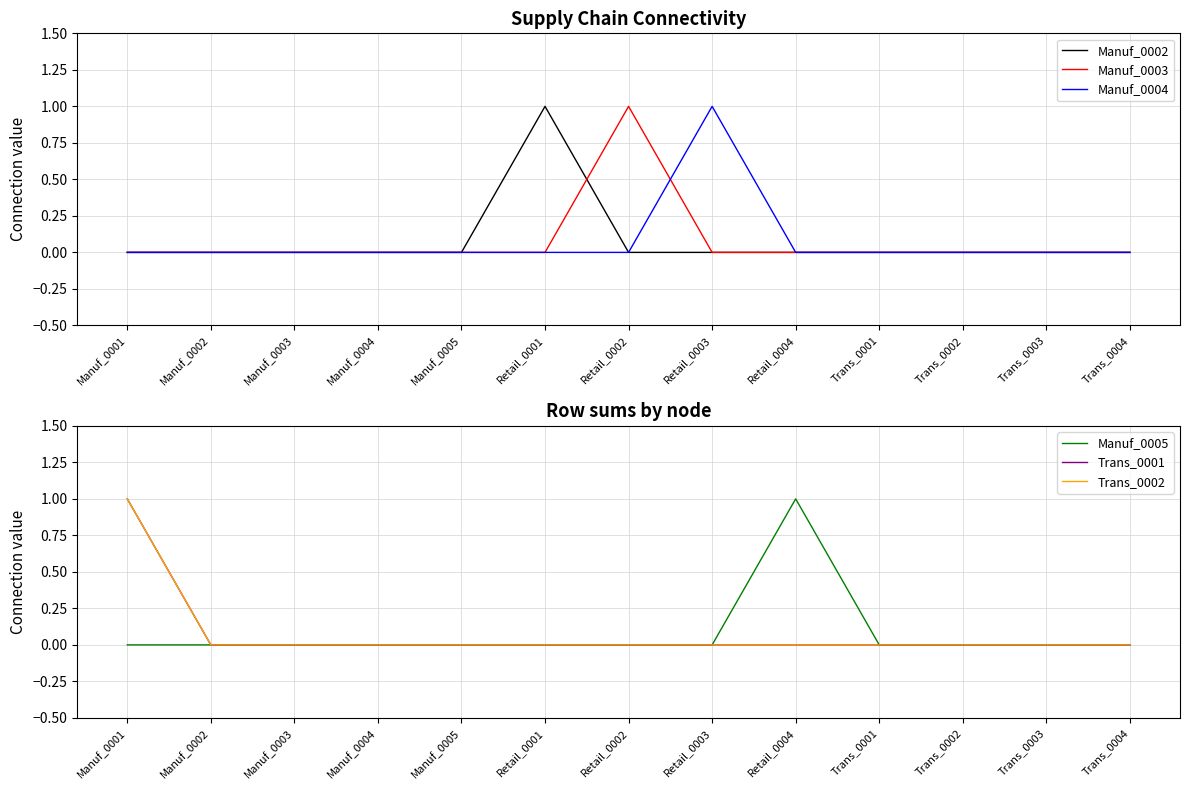

Which category has the lowest value across all series?

Manuf_0001